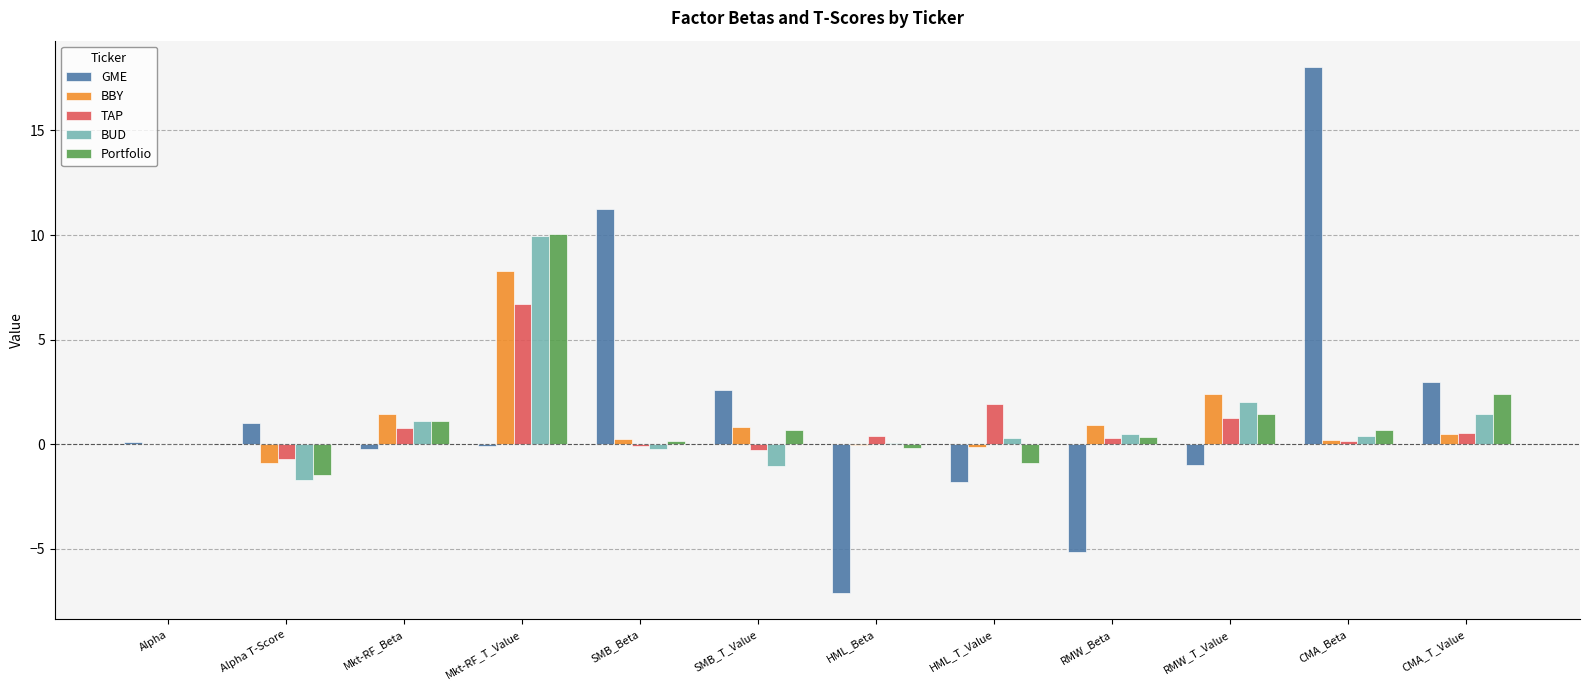

How many distinct data groups are displayed?

5